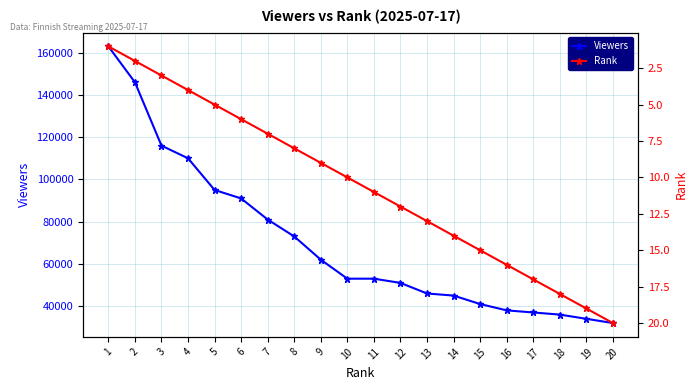

What is the highest value of the Viewers series?

163000